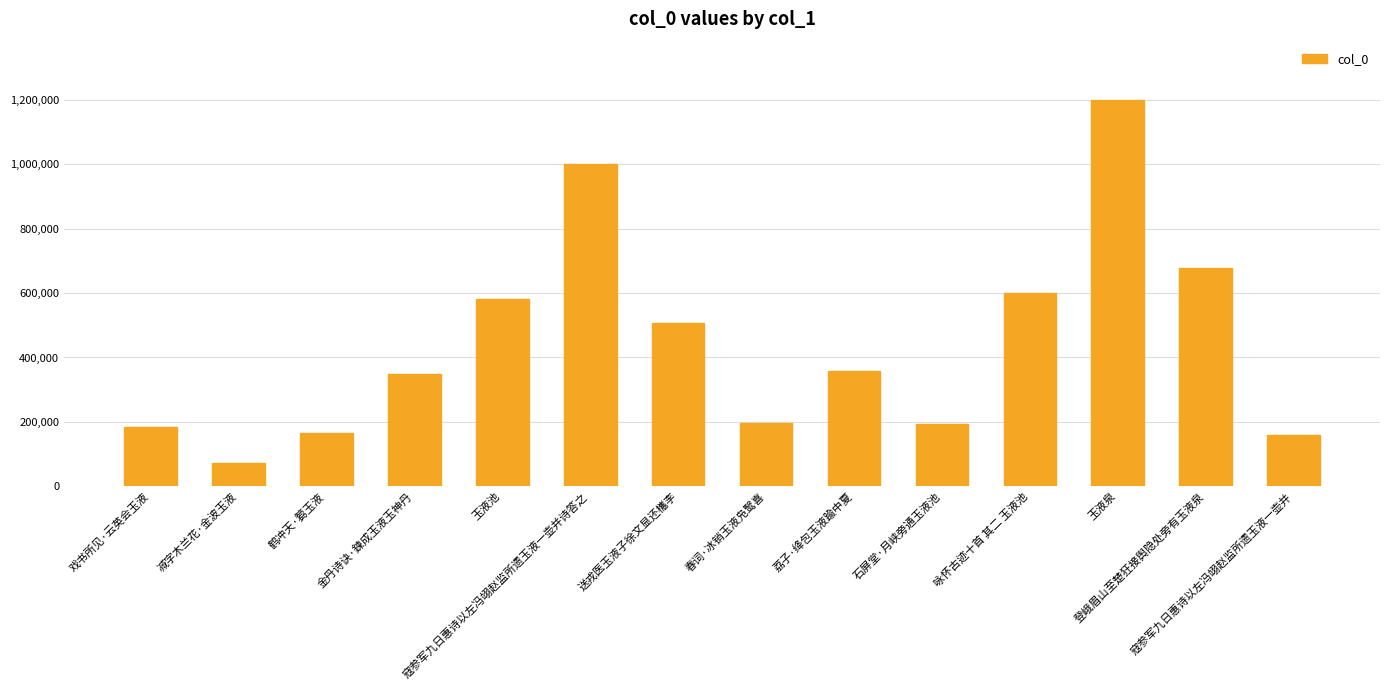

At which category does the chart reach its minimum across all series?

减字木兰花·金波玉液